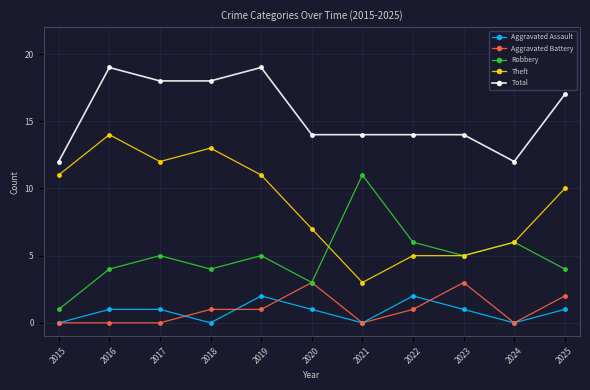

Rank the series by their maximum value, from highest to lowest.

Total, Theft, Robbery, Aggravated Battery, Aggravated Assault